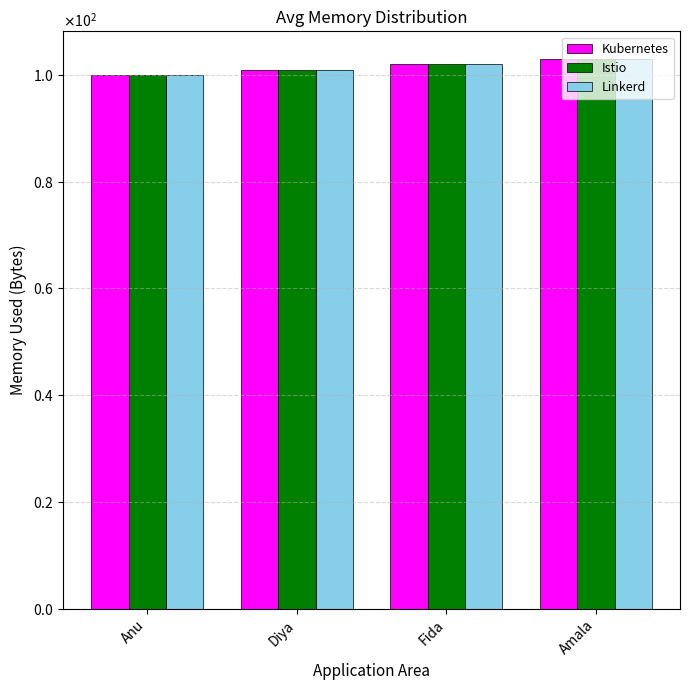

What are all the series names shown in the legend?

Kubernetes, Istio, Linkerd